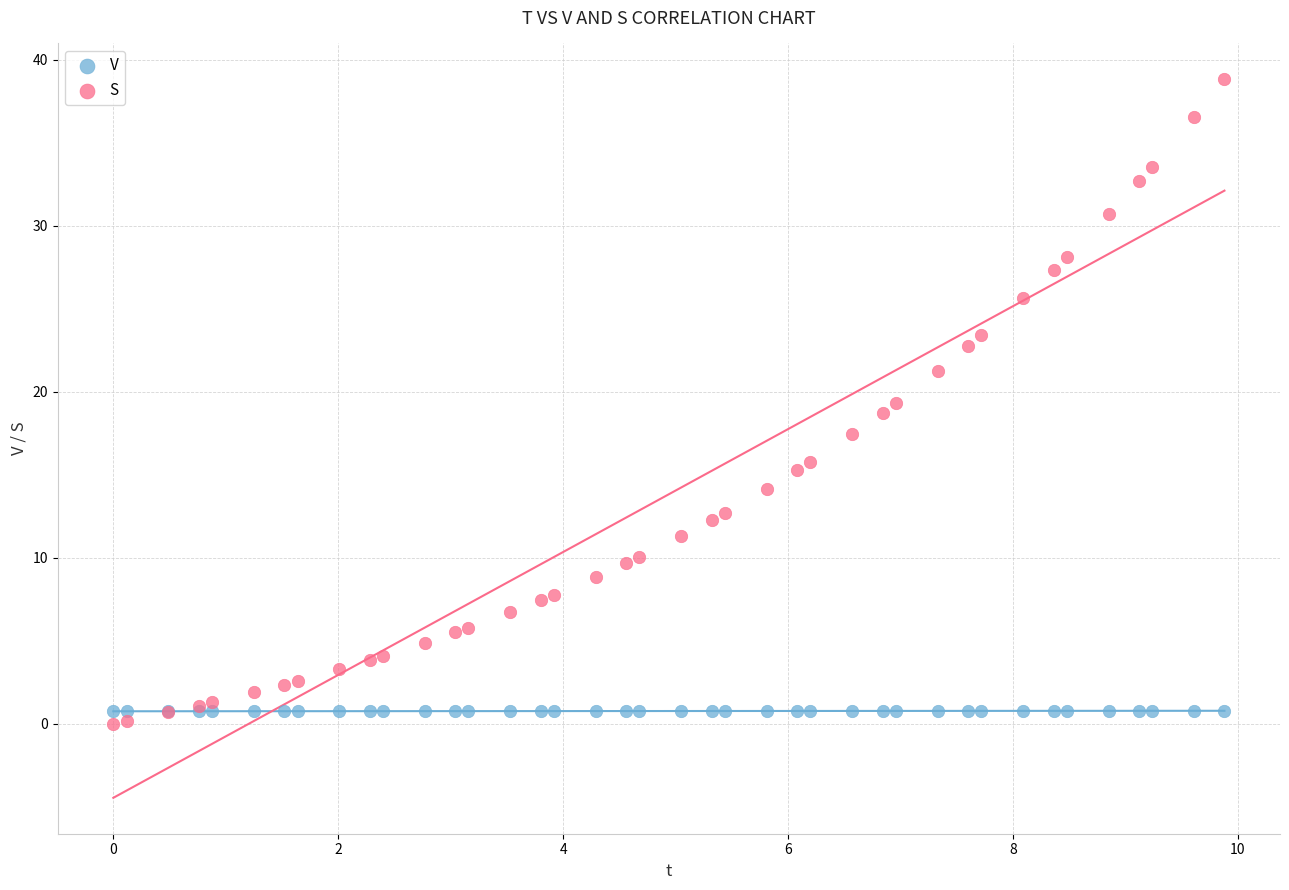

Which series has the widest spread of Y values?

S